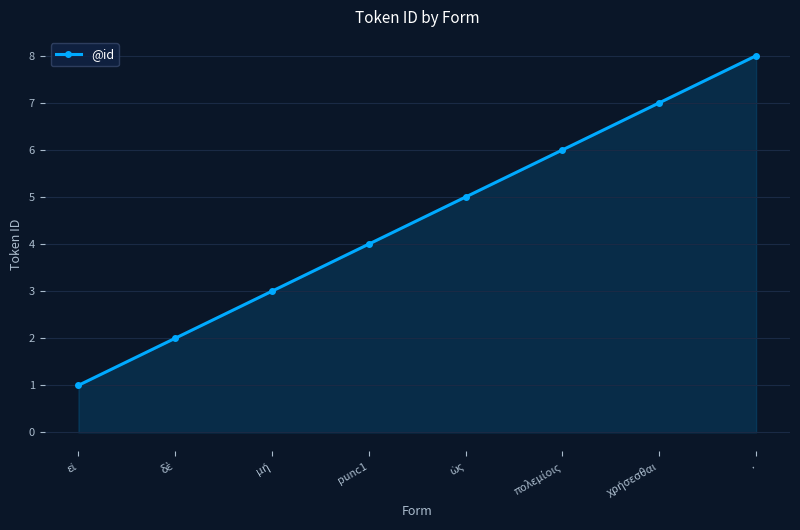

What is the minimum value shown in the chart?

1